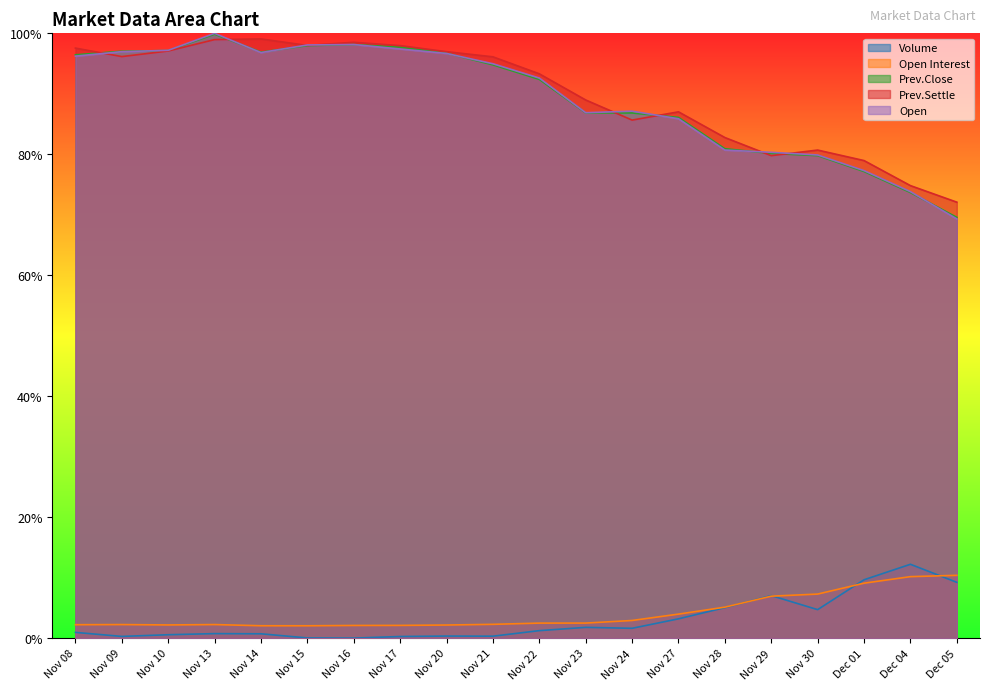

Does the chart display data point markers on the line(s)?

No